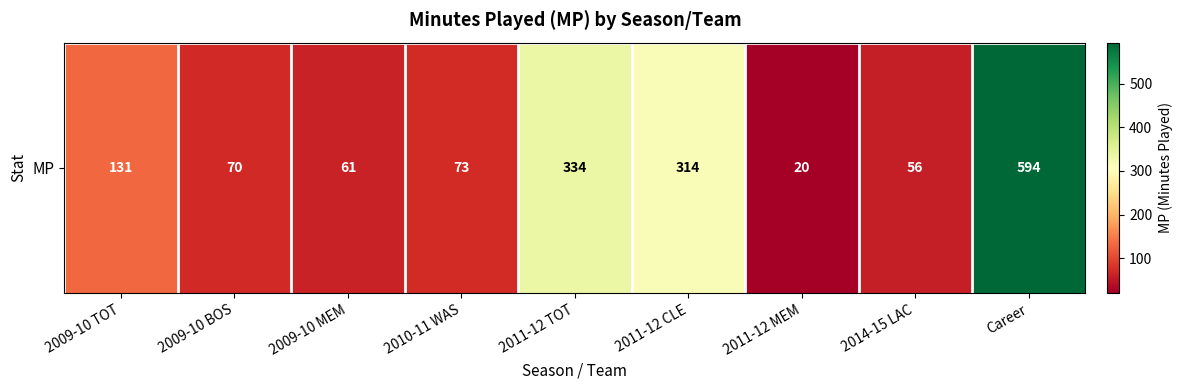

What is the sum of all values?

1653